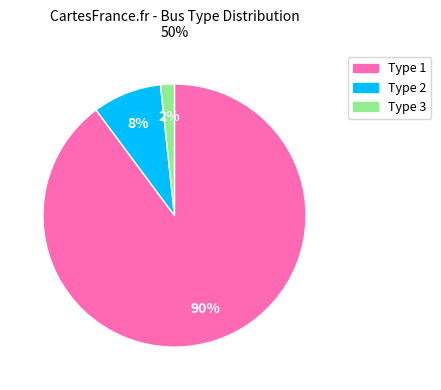

Is the sum of Type 3 and Type 2 greater than half?

No